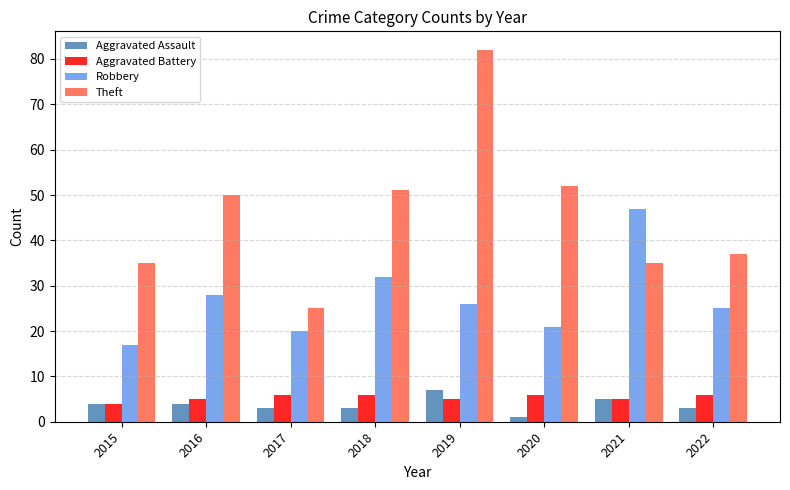

What is the lowest value of the Aggravated Battery series?

4